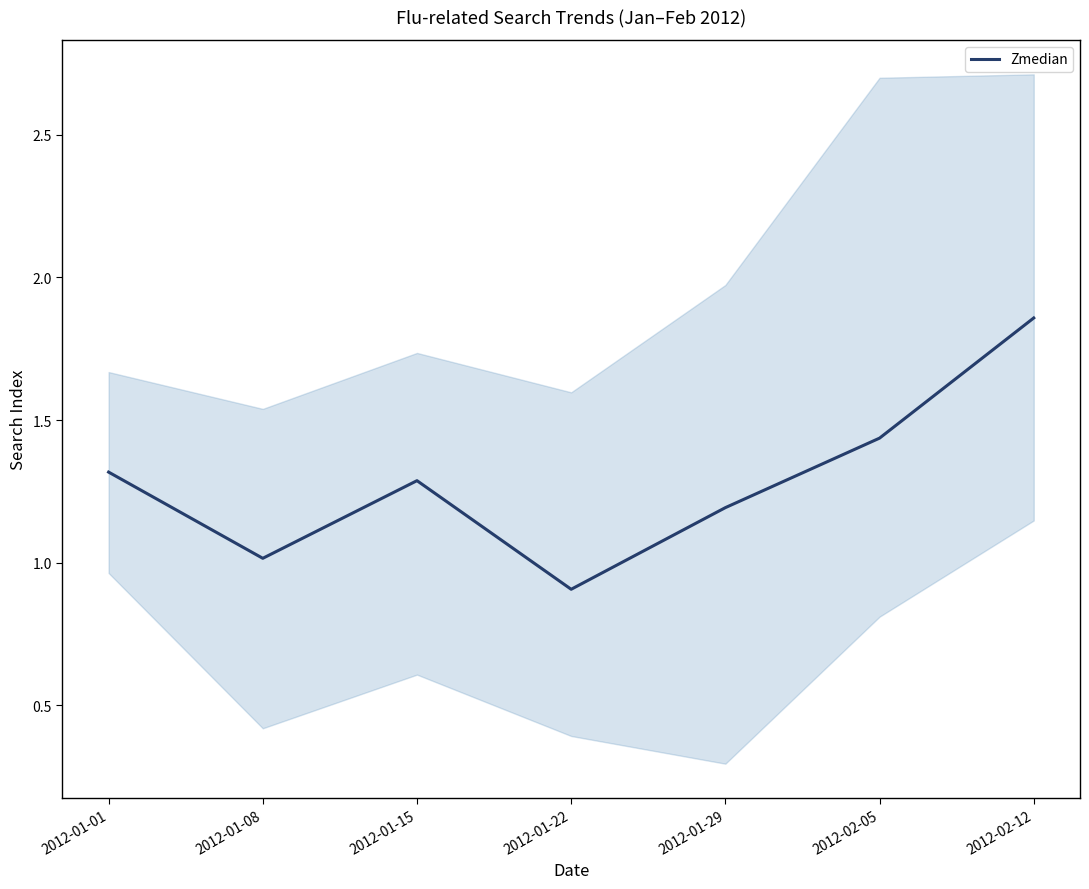

What is the label of the 3rd point from the right?

2012-01-29